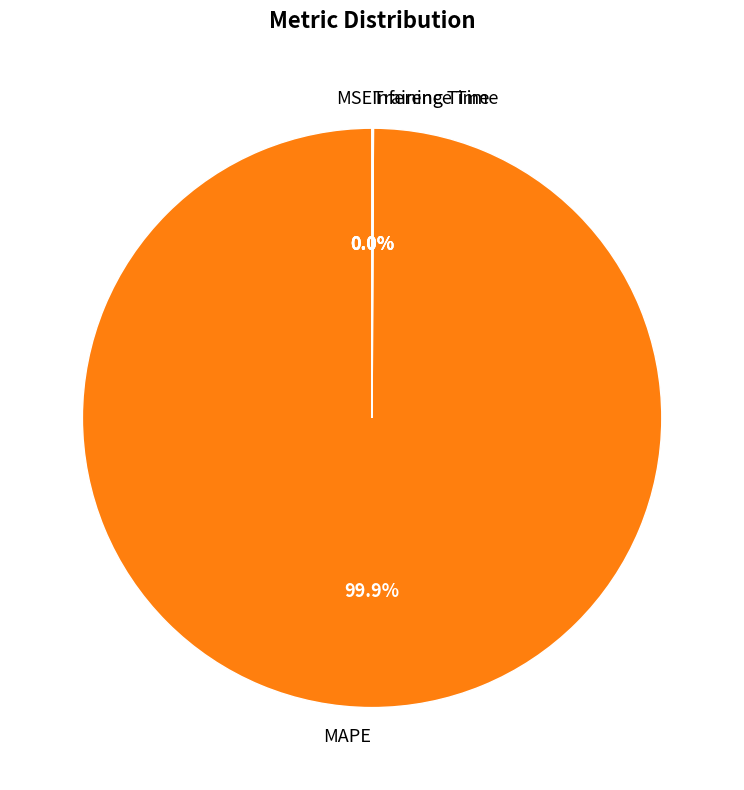

Does any single category account for the majority?

Yes